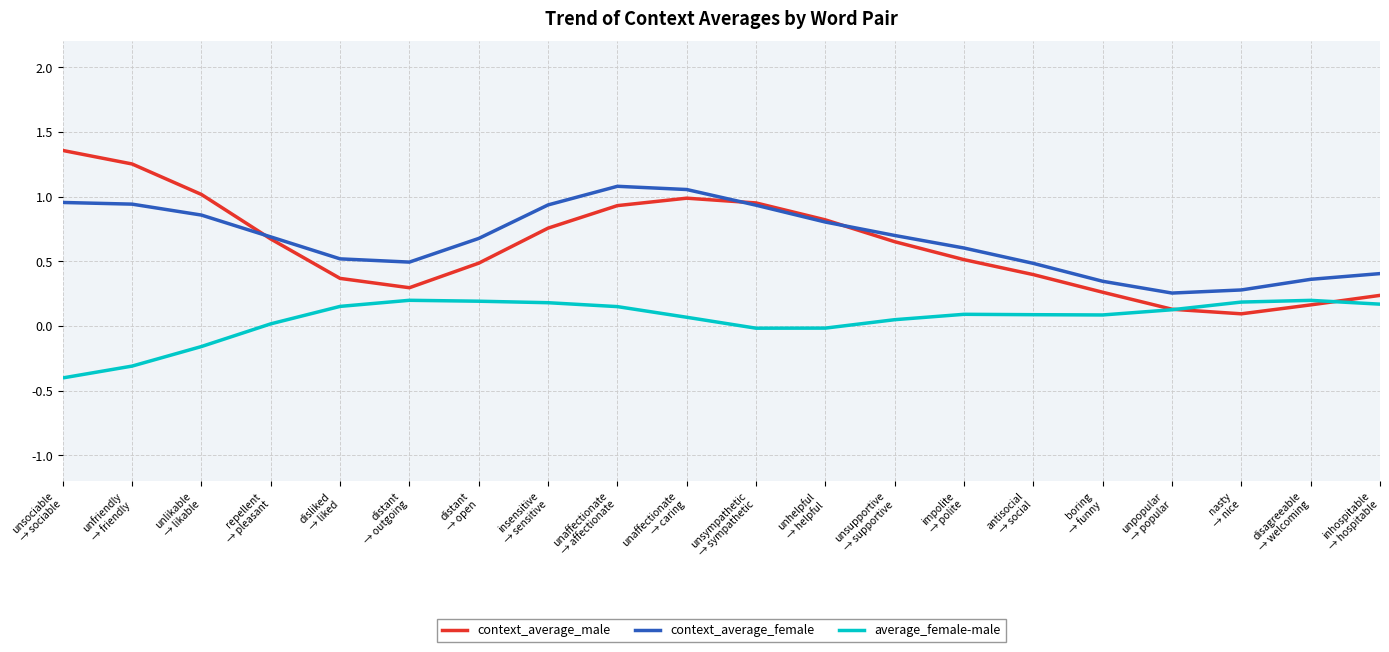

Is it true that context_average_male equals 0.7 at repellent
→ pleasant?

True